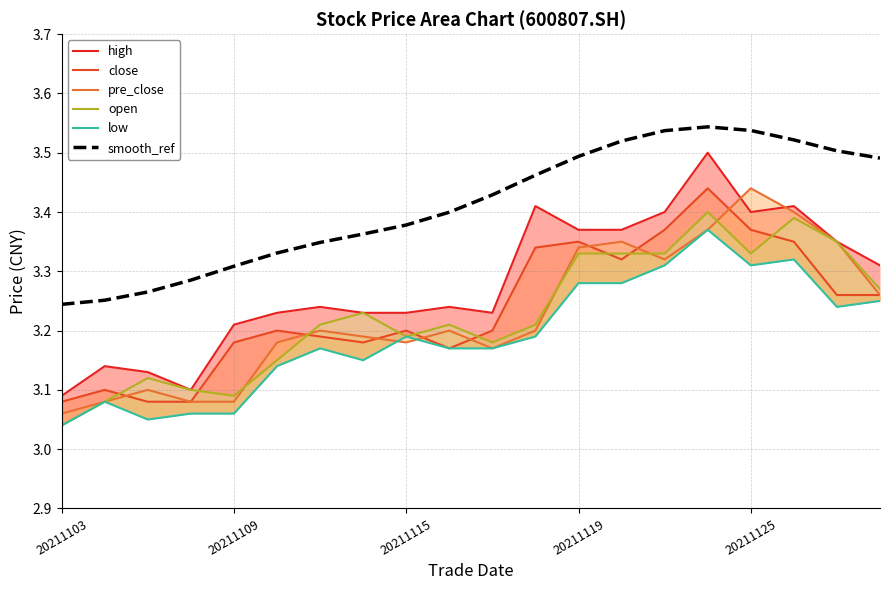

What is the total value across all series at 14?

20.3